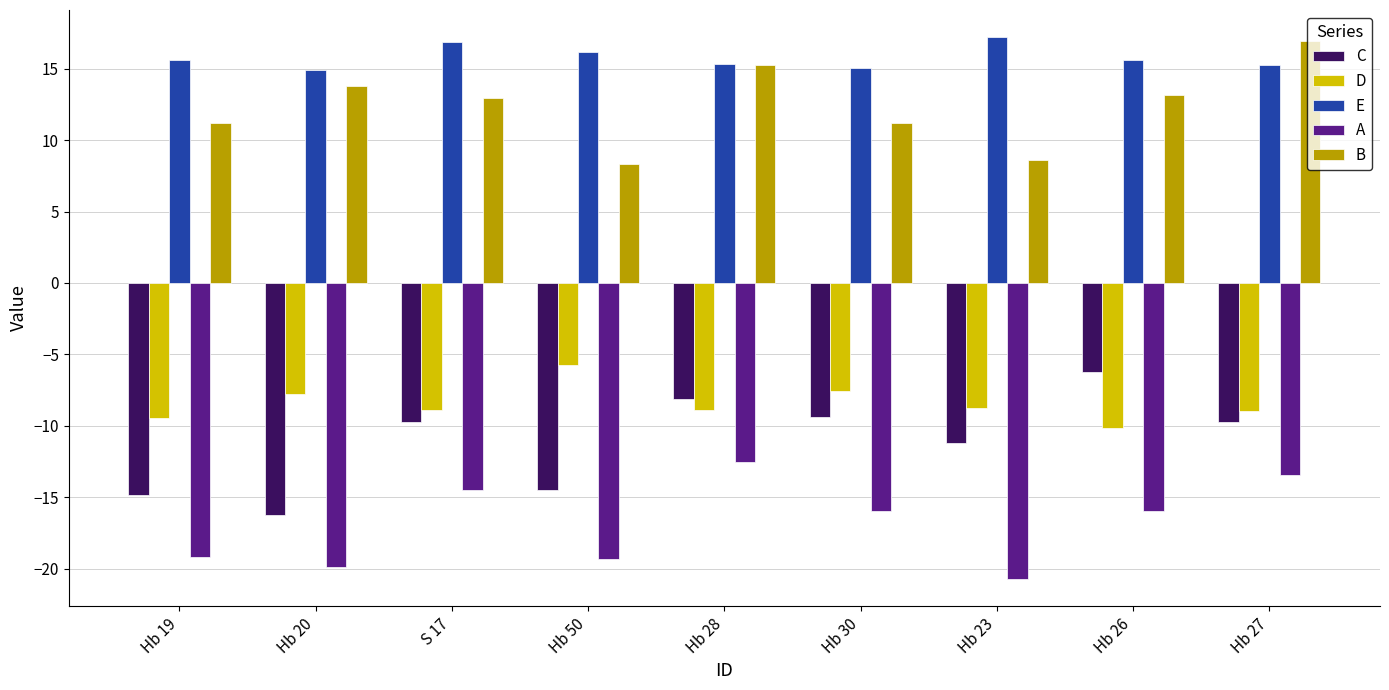

What is the label of the 5th bar from the right?

Hb 28